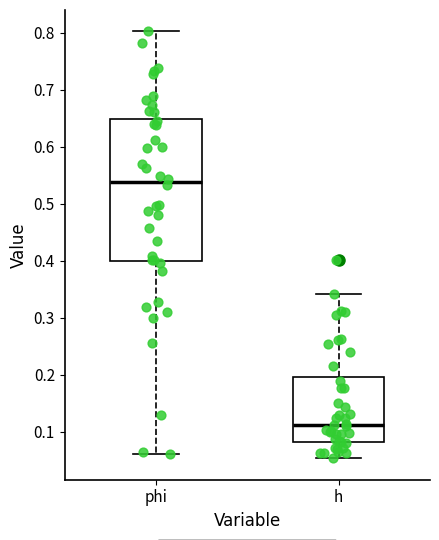

Which box's median line is the lowest?

h